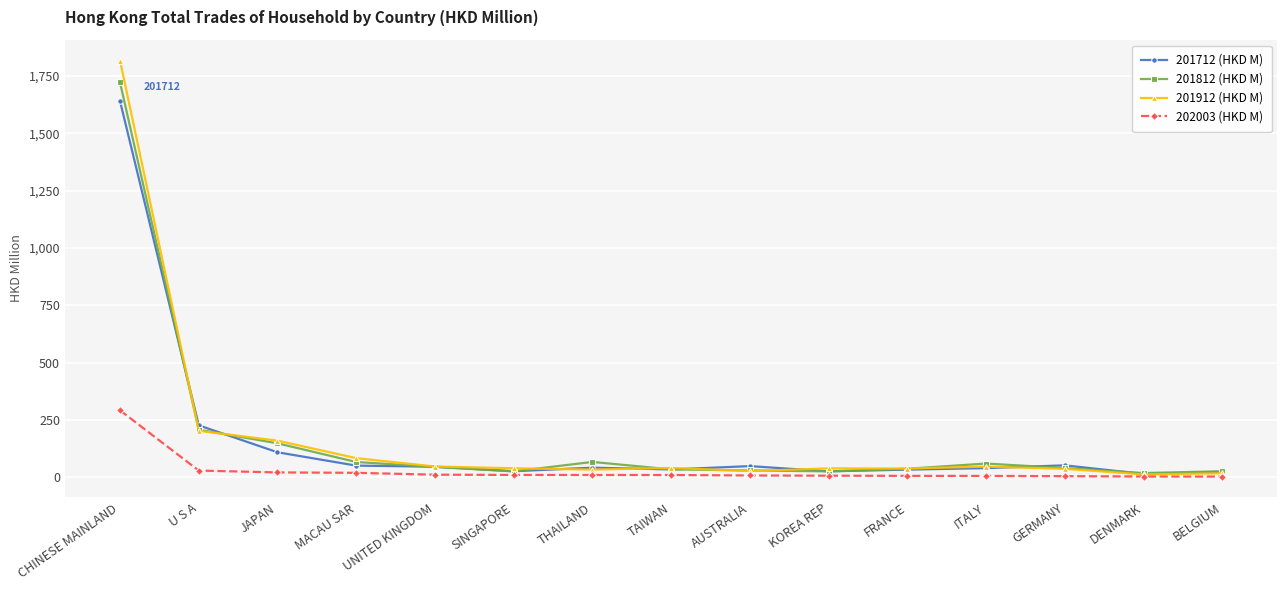

What is the label of the 1st point from the right?

BELGIUM